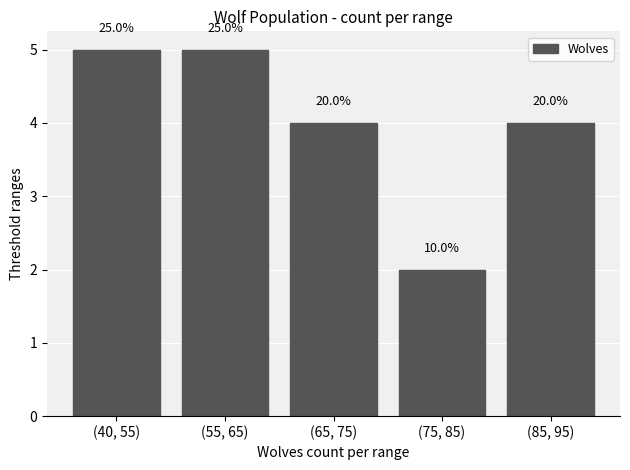

The value at (85, 95) is 4. True or false?

True